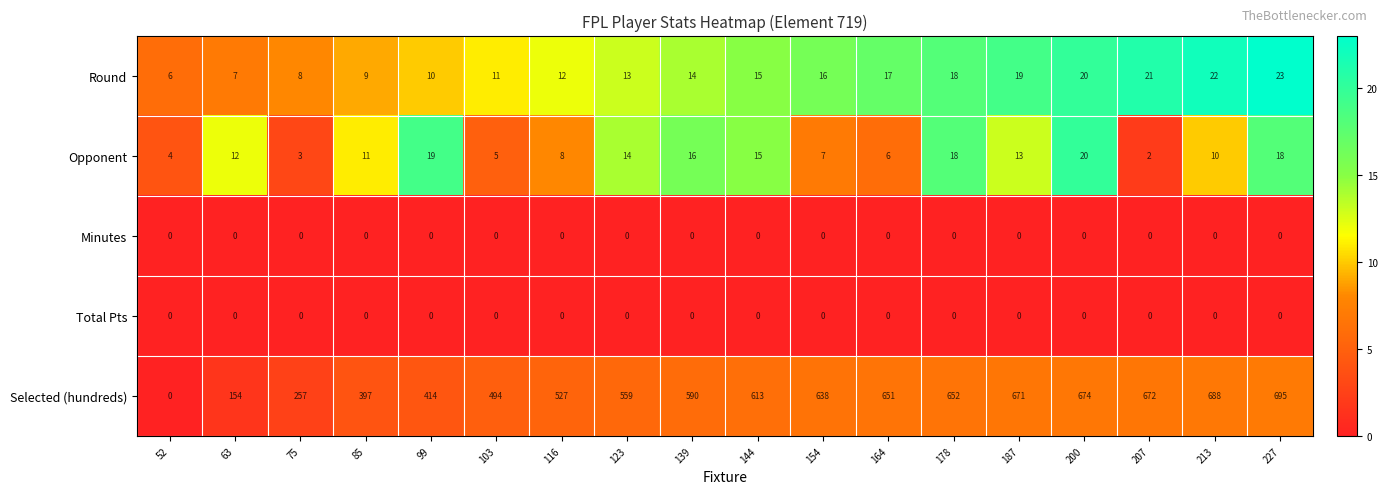

What is the average value of the Selected (hundreds) series?

519